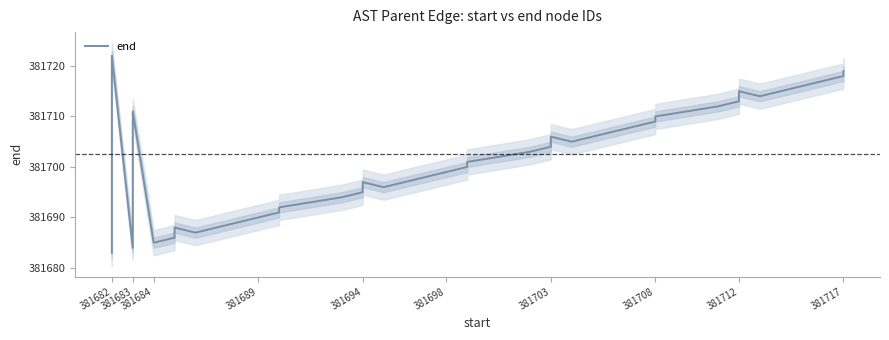

What is the smallest value displayed?

381683